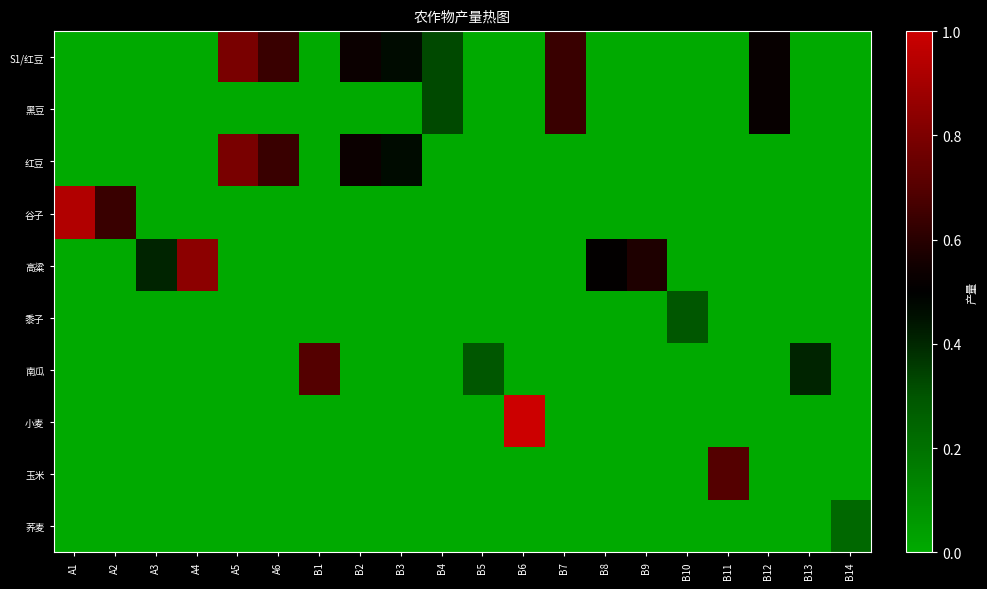

Which series changed the most between A1 and A6?

谷子